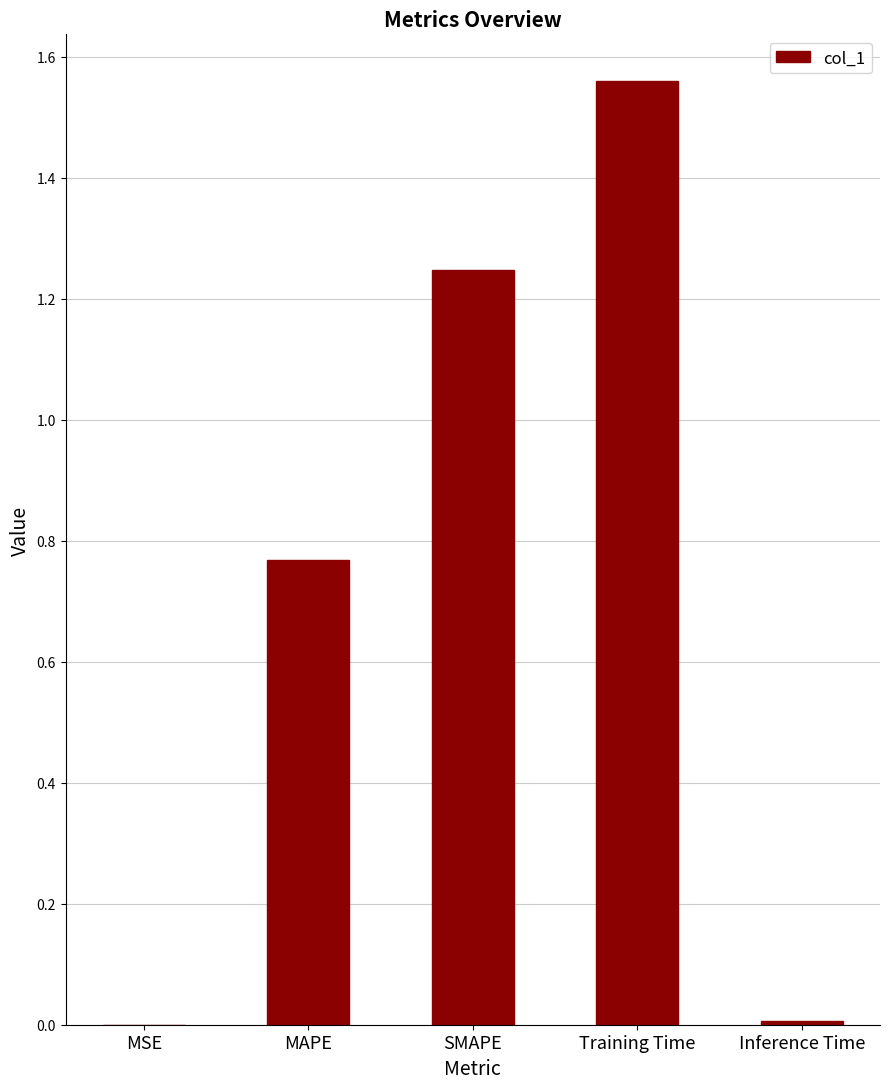

What is the change in value from MAPE to SMAPE?

+0.5